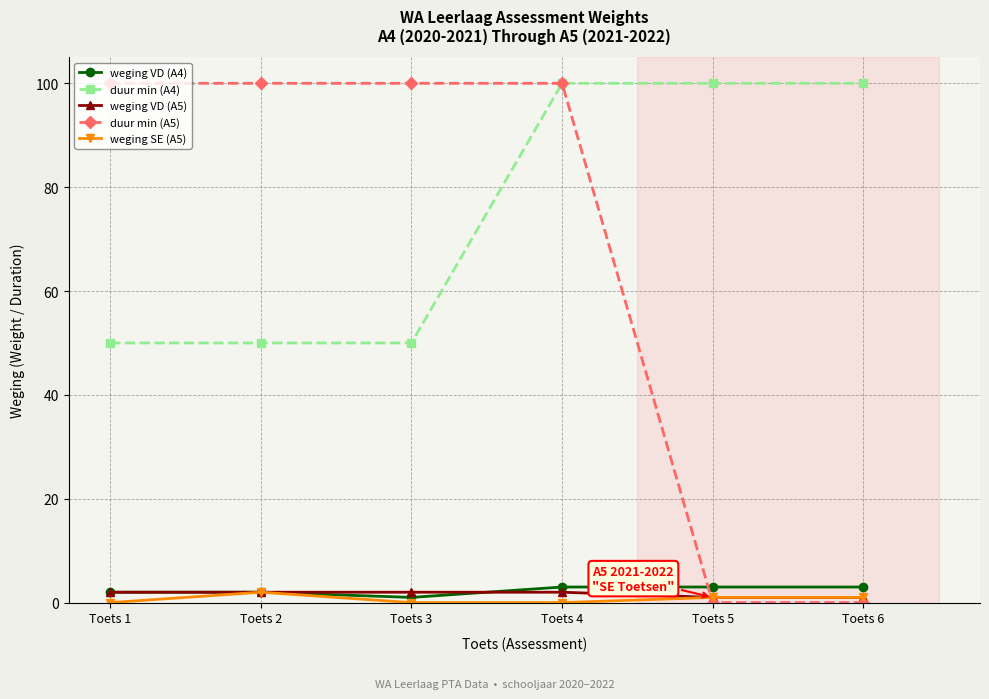

True or false: duur min (A4) and weging VD (A4) intersect in this chart.

False